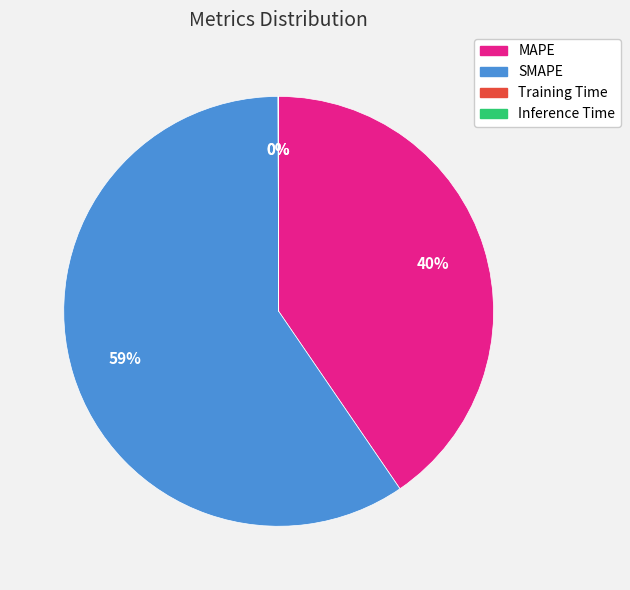

Between SMAPE and MAPE, which is larger?

SMAPE